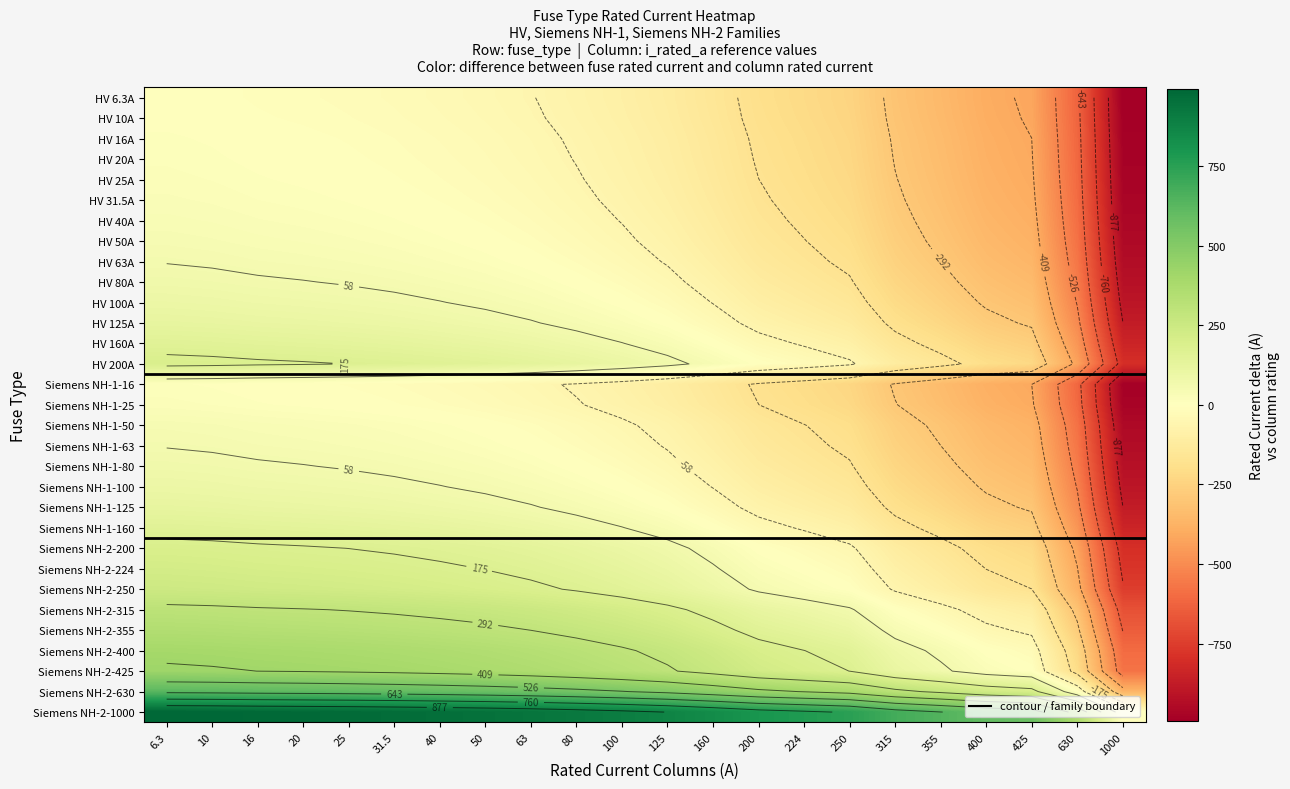

At how many categories does at least one series exceed -948?

22